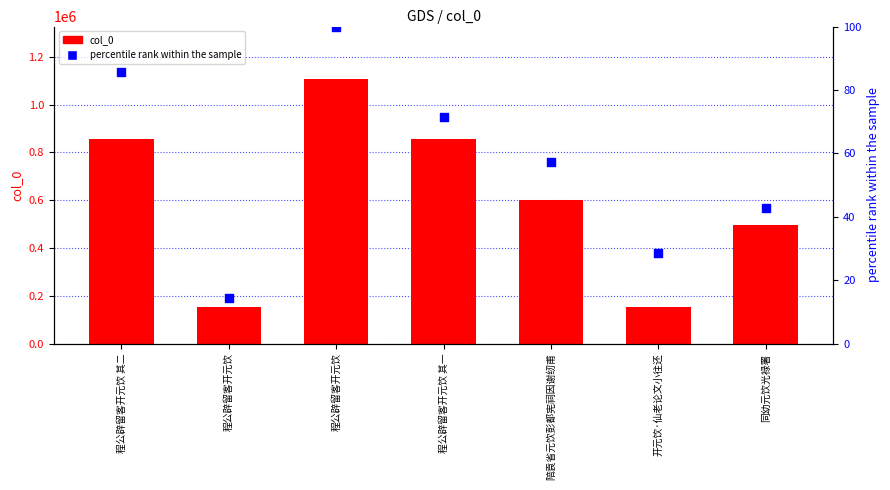

Is the value of percentile rank within the sample at 程公辟留客开元饮 其二 greater than the value of col_0 at 开元饮·仙老论文小往还?

No